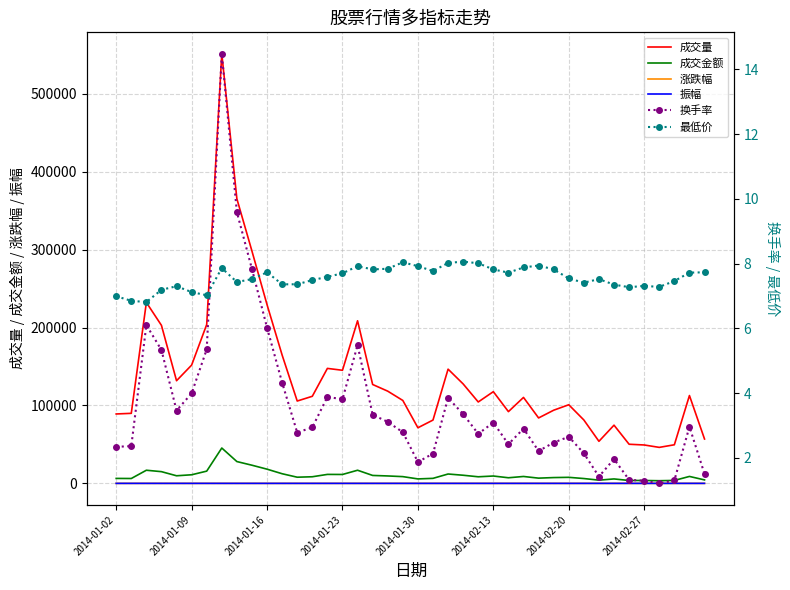

The 成交量 series shows 93639.4 at 39. True or false?

False